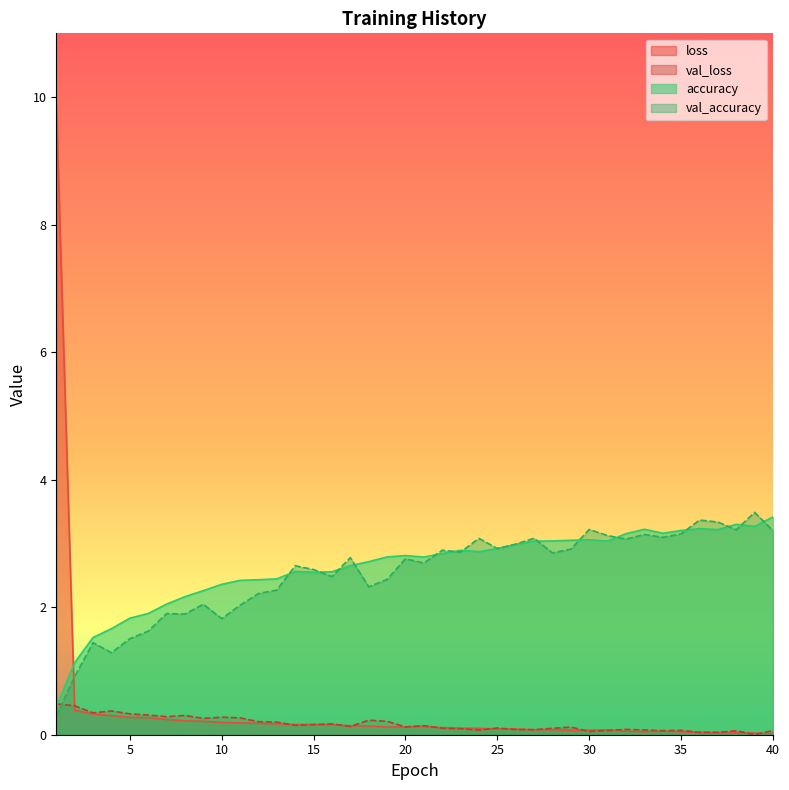

After their last crossing, which series has the higher values: loss or val_accuracy?

val_accuracy